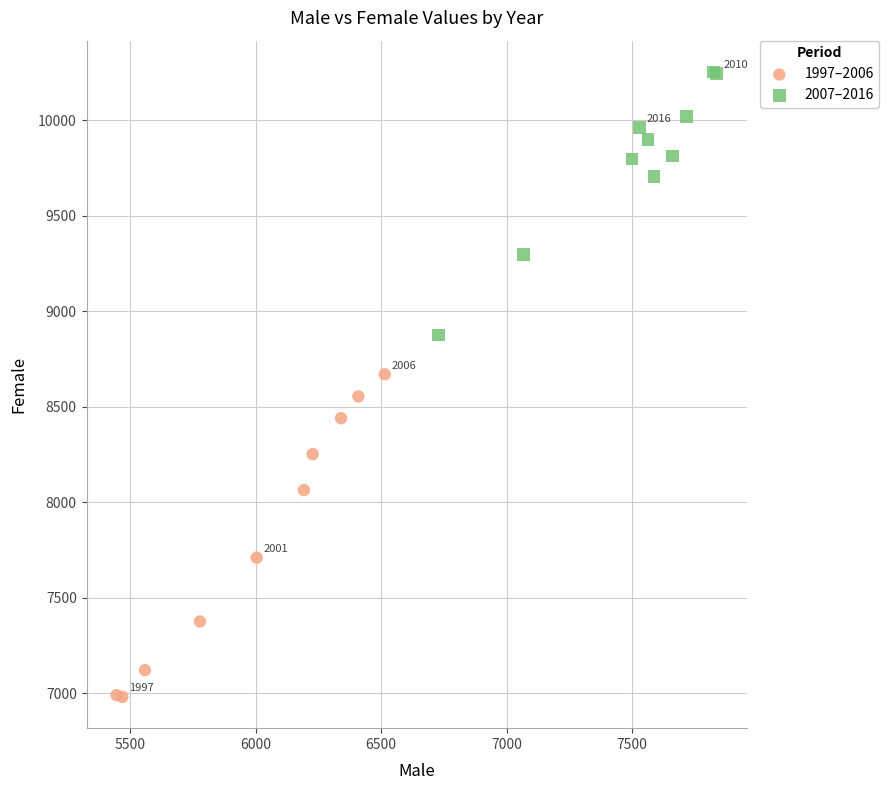

What are all the series names shown in the legend?

1997–2006, 2007–2016